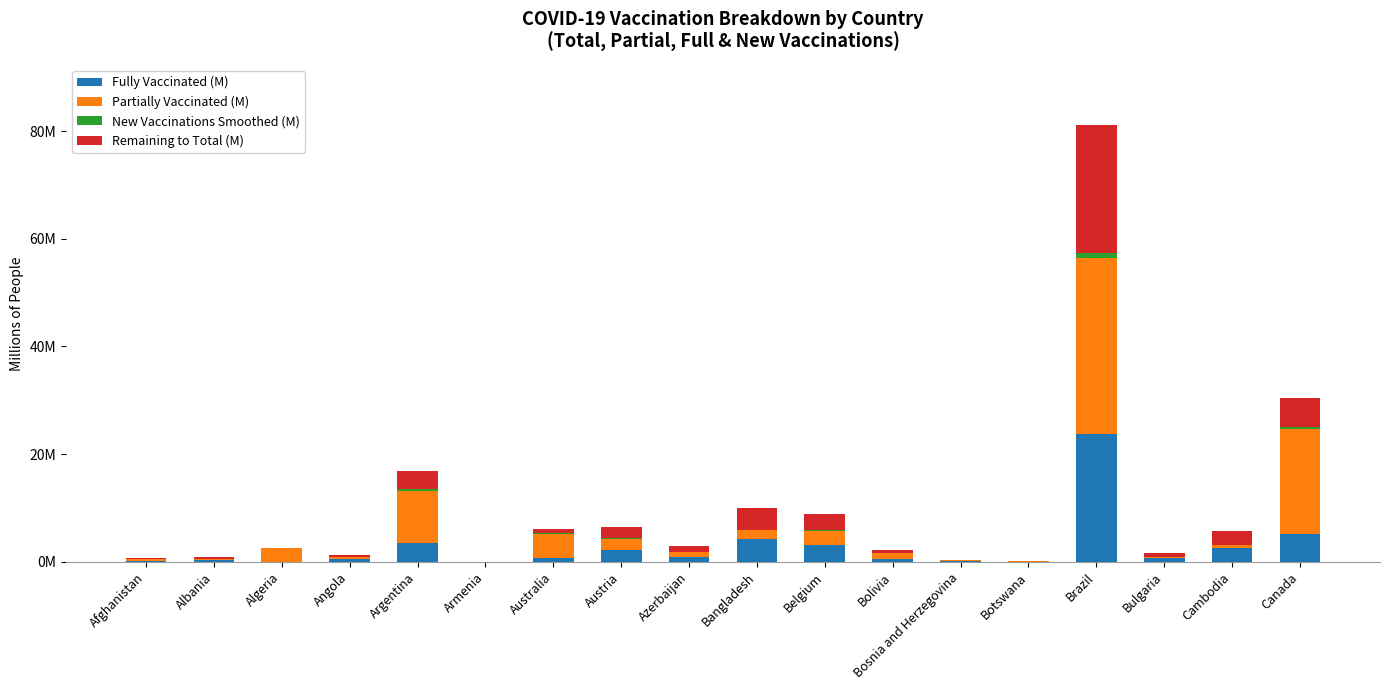

Between Angola and Bangladesh, which series saw the biggest shift?

Fully Vaccinated (M)